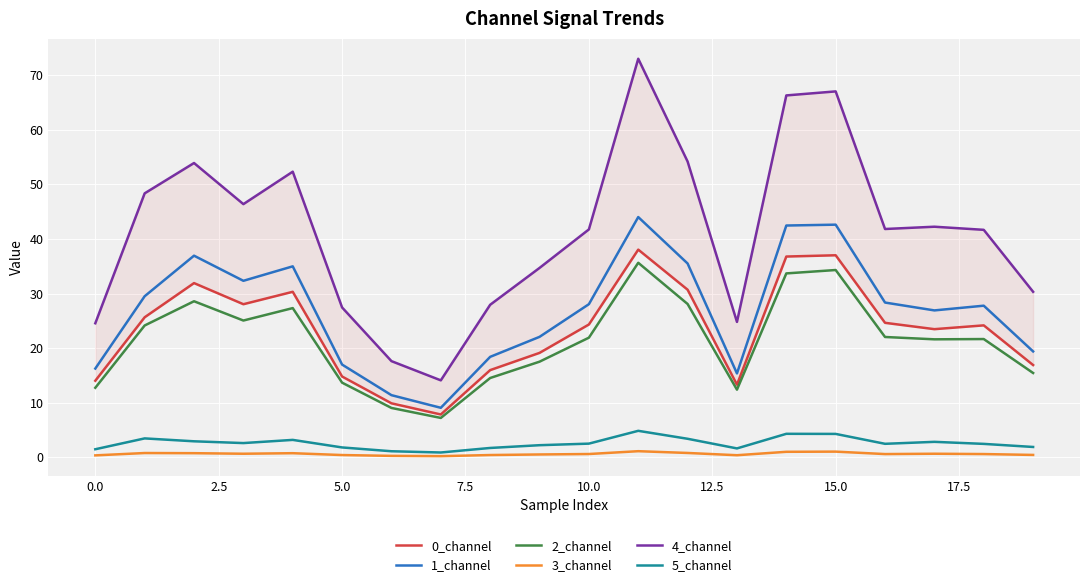

Reading right to left, what are all the values shown in this chart?

0_channel: 16.9	24.2	23.5	24.6	37.0	36.8	13.3	30.7	38.1	24.3	19.1	16.0	7.8	9.9	14.8	30.3	28.0	31.9	25.7	14.0
1_channel: 19.4	27.8	26.9	28.4	42.6	42.5	15.4	35.5	44.0	28.1	22.1	18.4	9.1	11.4	17.0	35.0	32.3	36.9	29.5	16.3
2_channel: 15.4	21.7	21.6	22.0	34.3	33.7	12.4	28.1	35.6	21.9	17.5	14.5	7.2	9.0	13.7	27.3	25.1	28.6	24.2	12.7
3_channel: 0.4	0.6	0.7	0.6	1.0	1.0	0.4	0.8	1.1	0.6	0.5	0.4	0.2	0.3	0.4	0.8	0.7	0.8	0.8	0.4
4_channel: 30.3	41.7	42.2	41.8	67.0	66.3	24.8	54.2	73.0	41.8	34.7	27.9	14.1	17.6	27.5	52.3	46.4	53.9	48.4	24.6
5_channel: 1.9	2.5	2.8	2.5	4.3	4.3	1.6	3.4	4.9	2.5	2.2	1.7	0.9	1.1	1.8	3.2	2.6	2.9	3.5	1.5